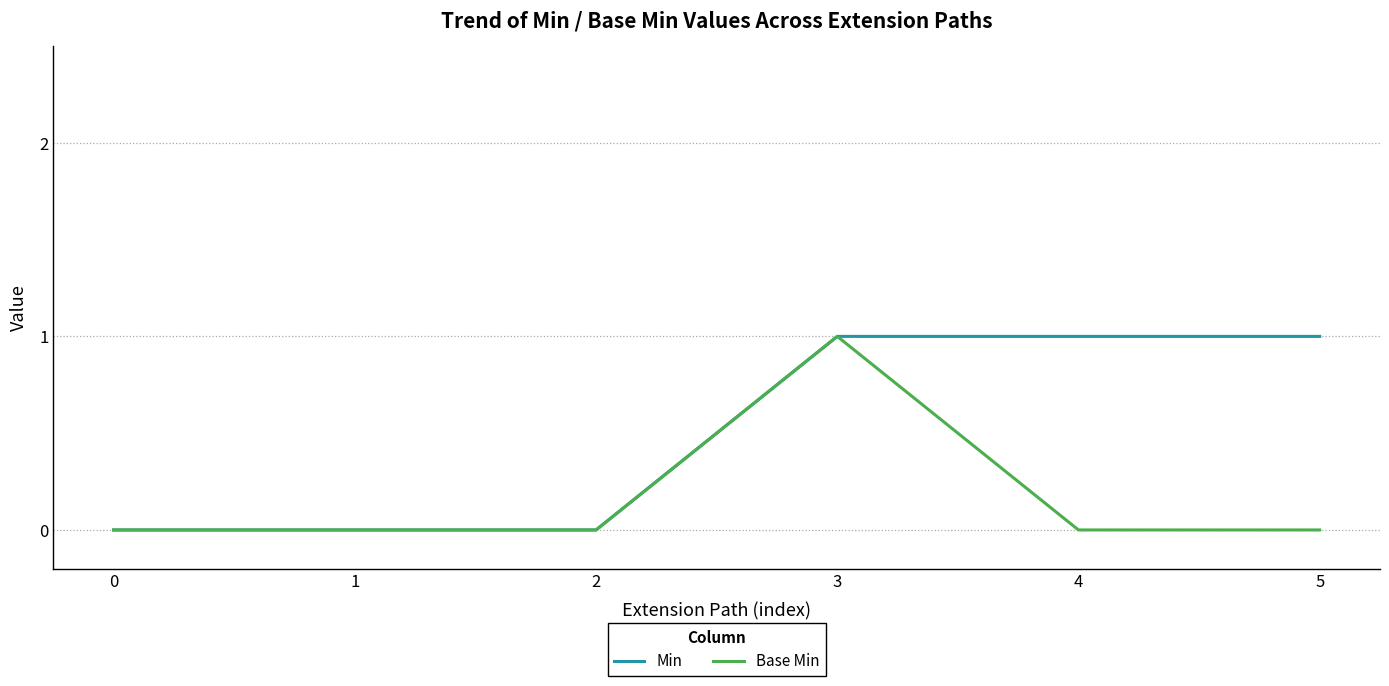

Is it true that Min equals -1 at 1?

False